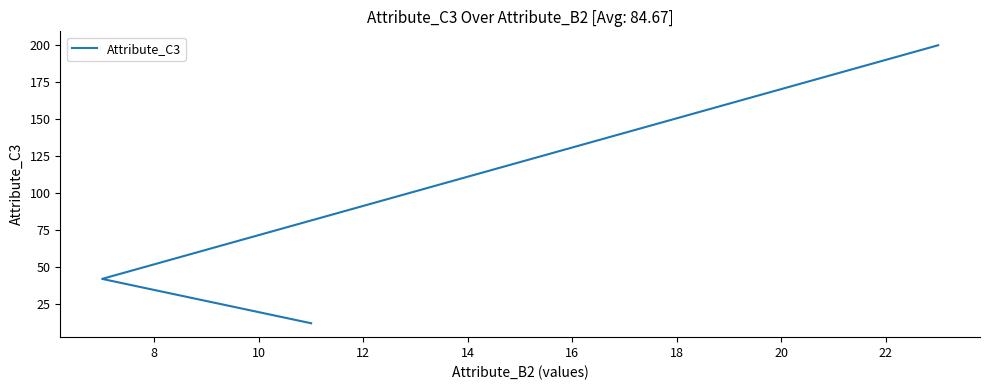

What is the sum of all values?

254